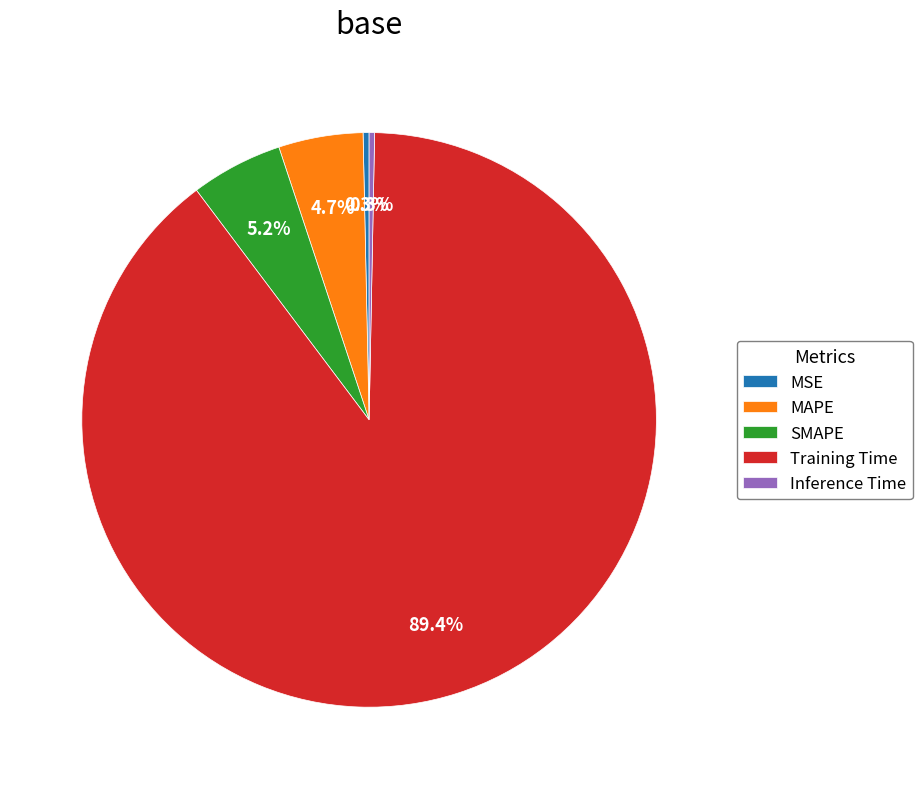

How many segments does this pie chart have?

5